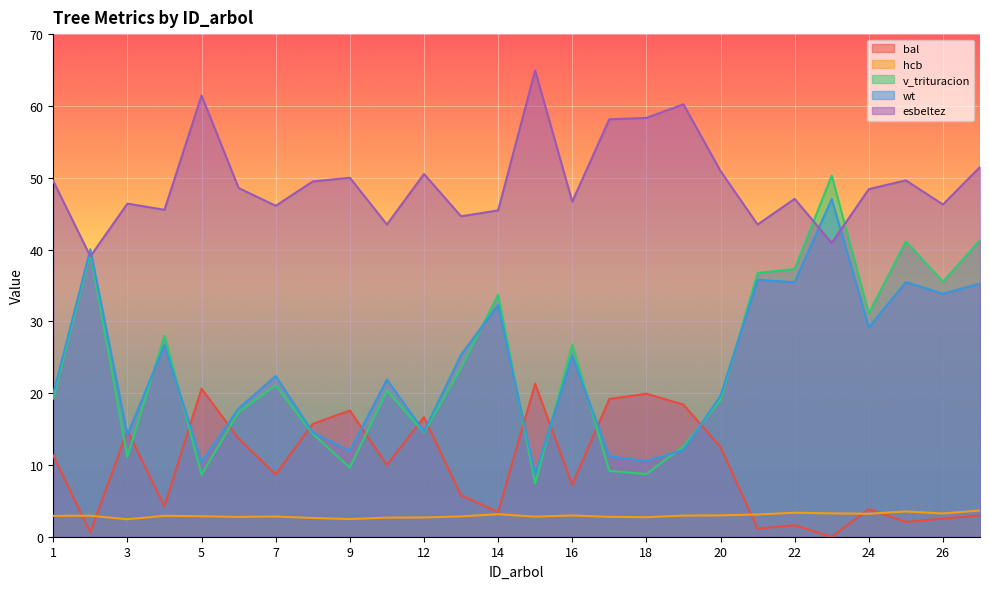

What is the sum of all wt values?

611.5